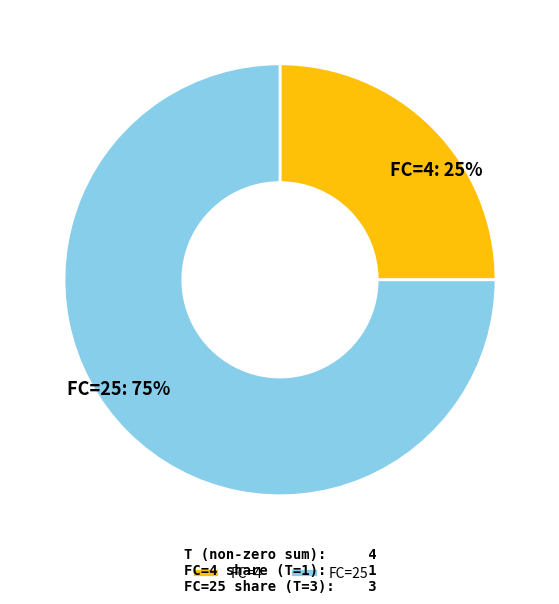

Rank the categories by value from lowest to highest.

FC=4, FC=25